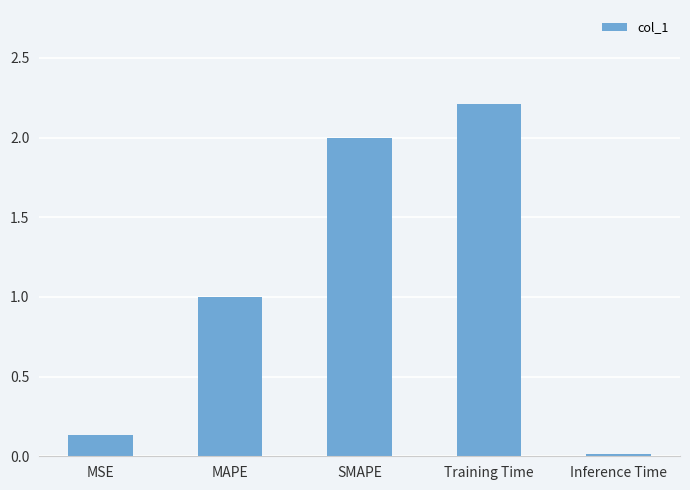

What is the change in value from MAPE to Inference Time?

-1.0